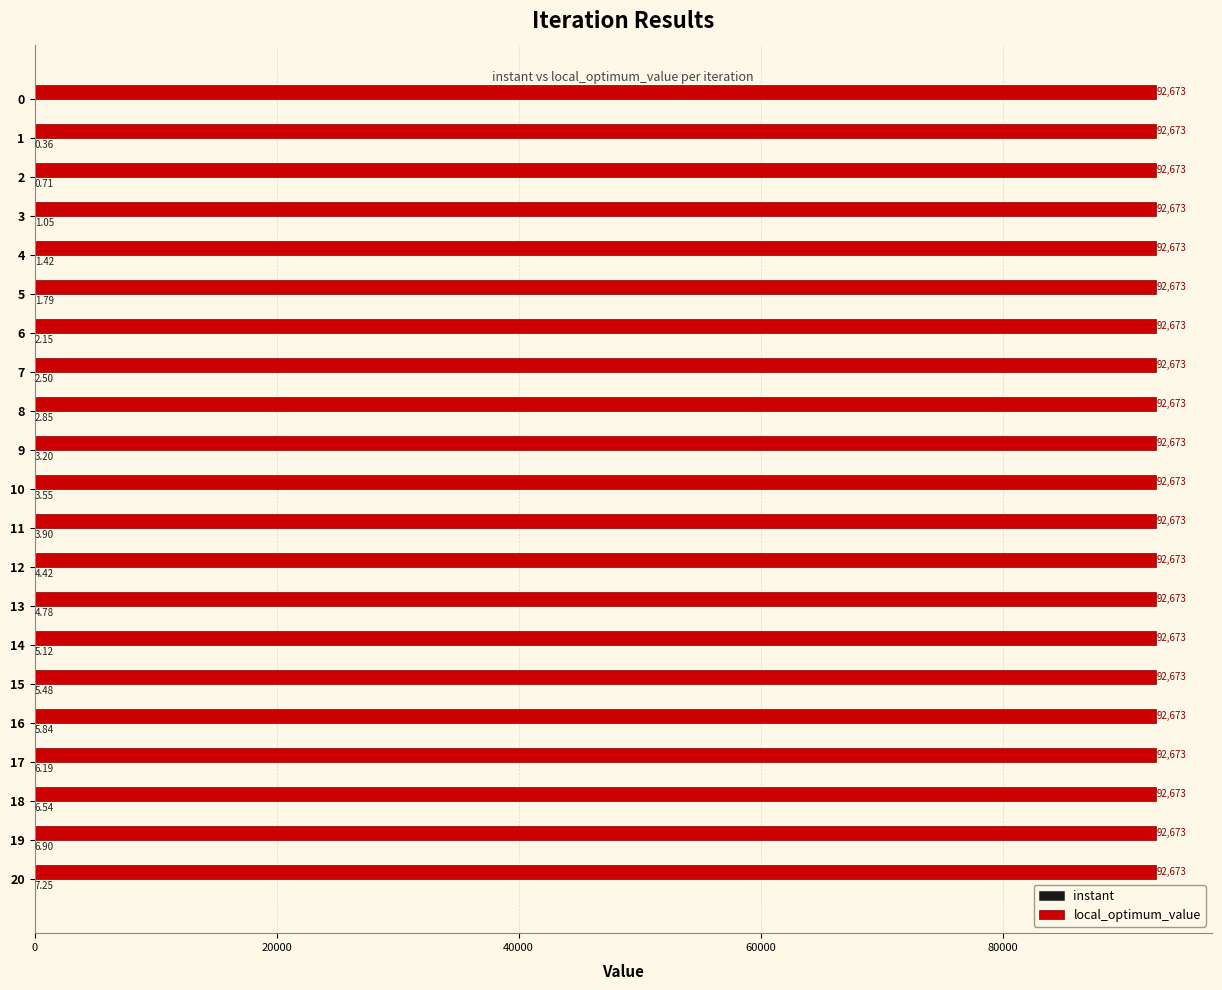

What is the sum of all local_optimum_value values?

1946133.0